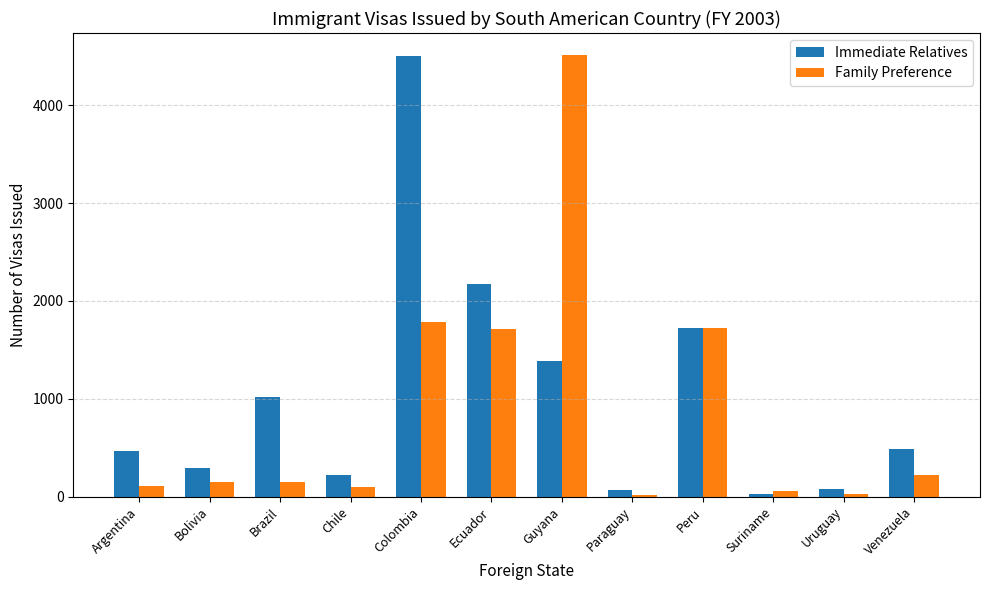

Between Brazil and Paraguay, which series saw the biggest shift?

Immediate Relatives